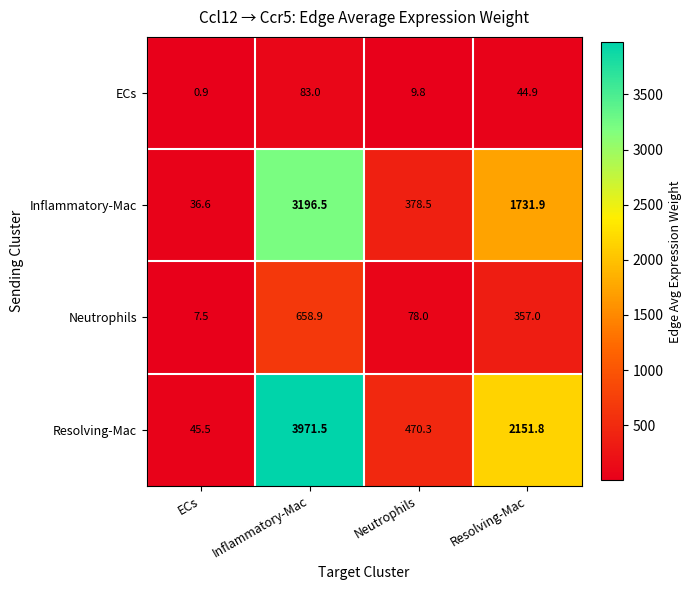

What is the difference between the highest and lowest values at Neutrophils?

460.5